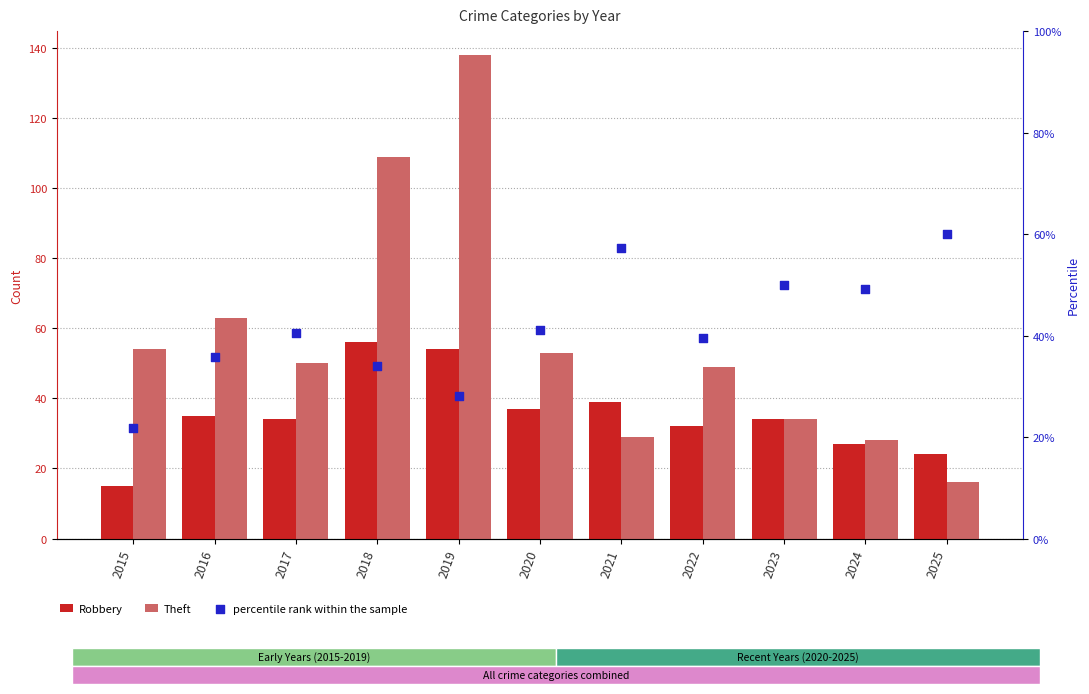

Which series reaches the minimum Y coordinate?

Robbery